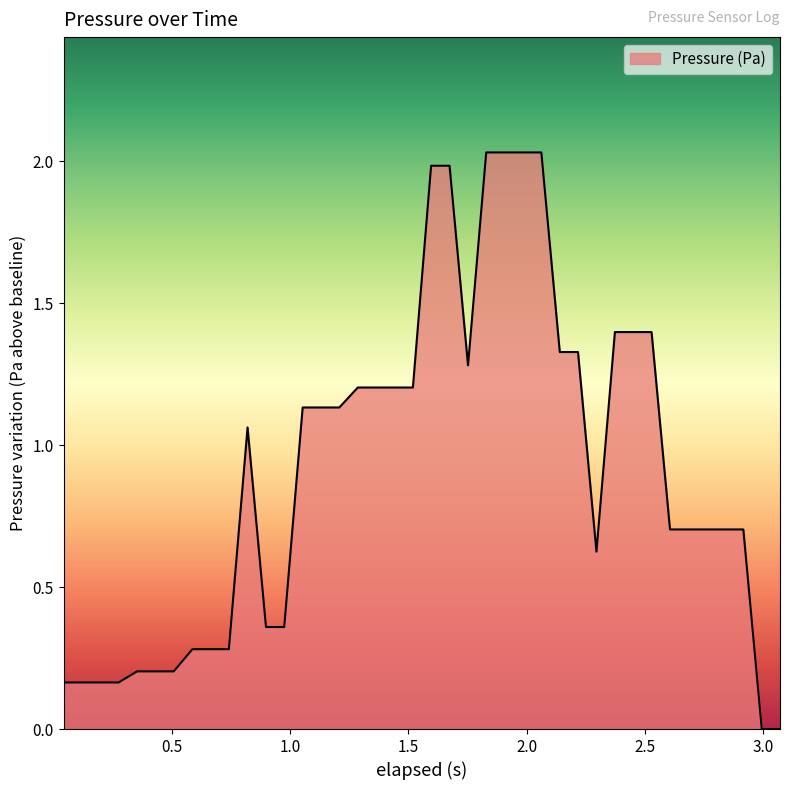

How many lines are shown in the chart?

1